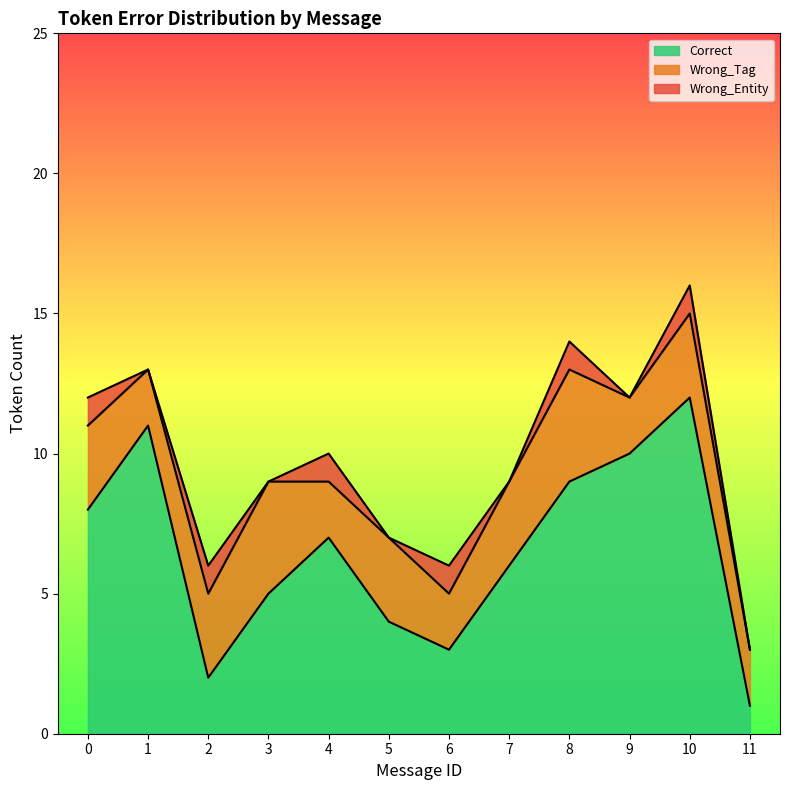

Does the chart have visible grid lines?

No